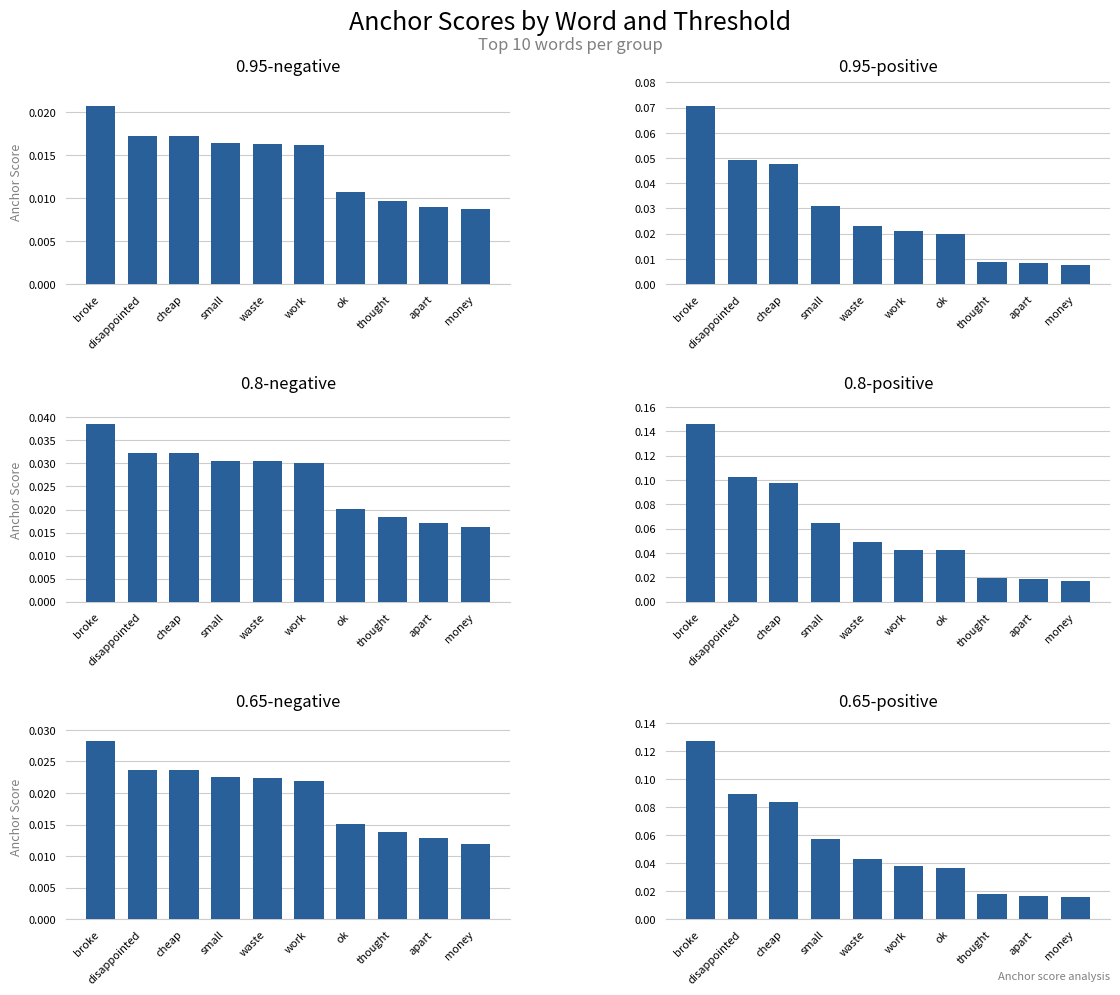

Which series changed the most between cheap and apart?

0.8-positive